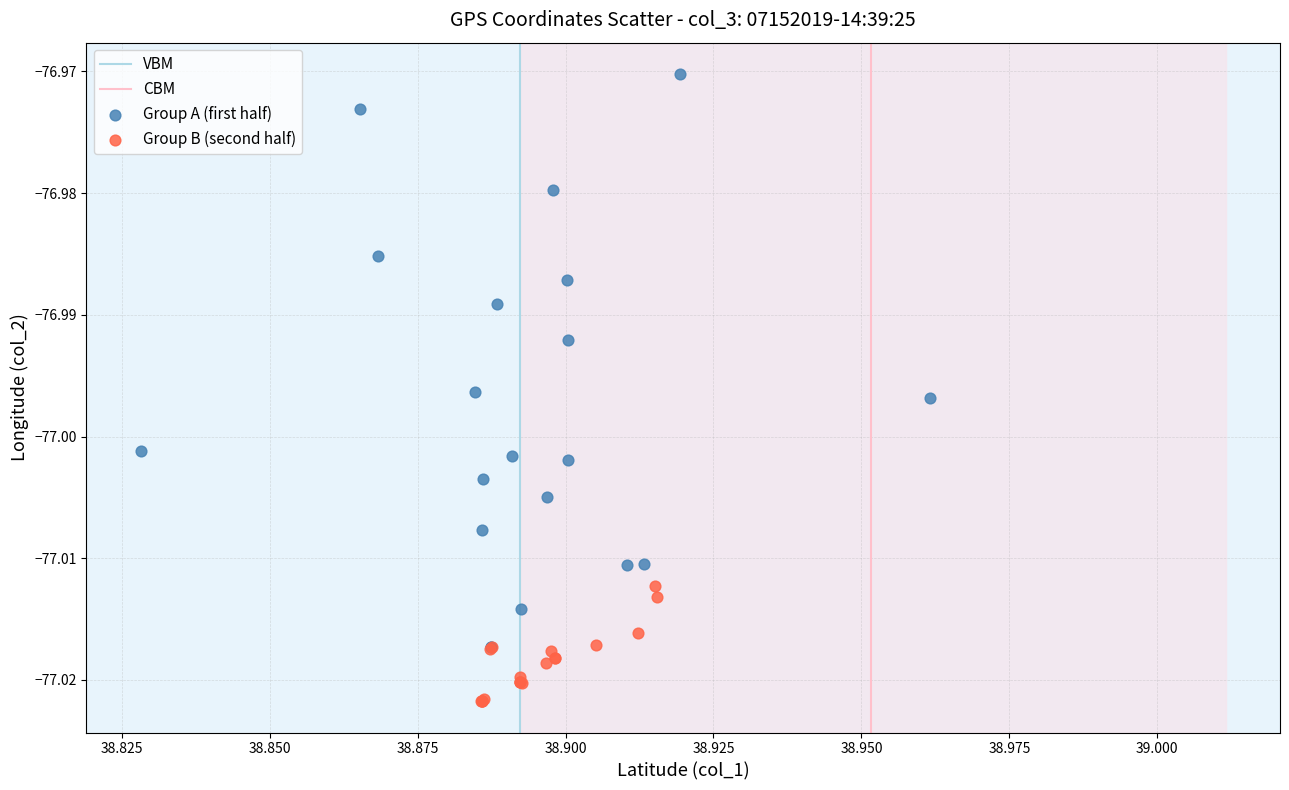

Which series contains the highest Y value?

Group A (first half)